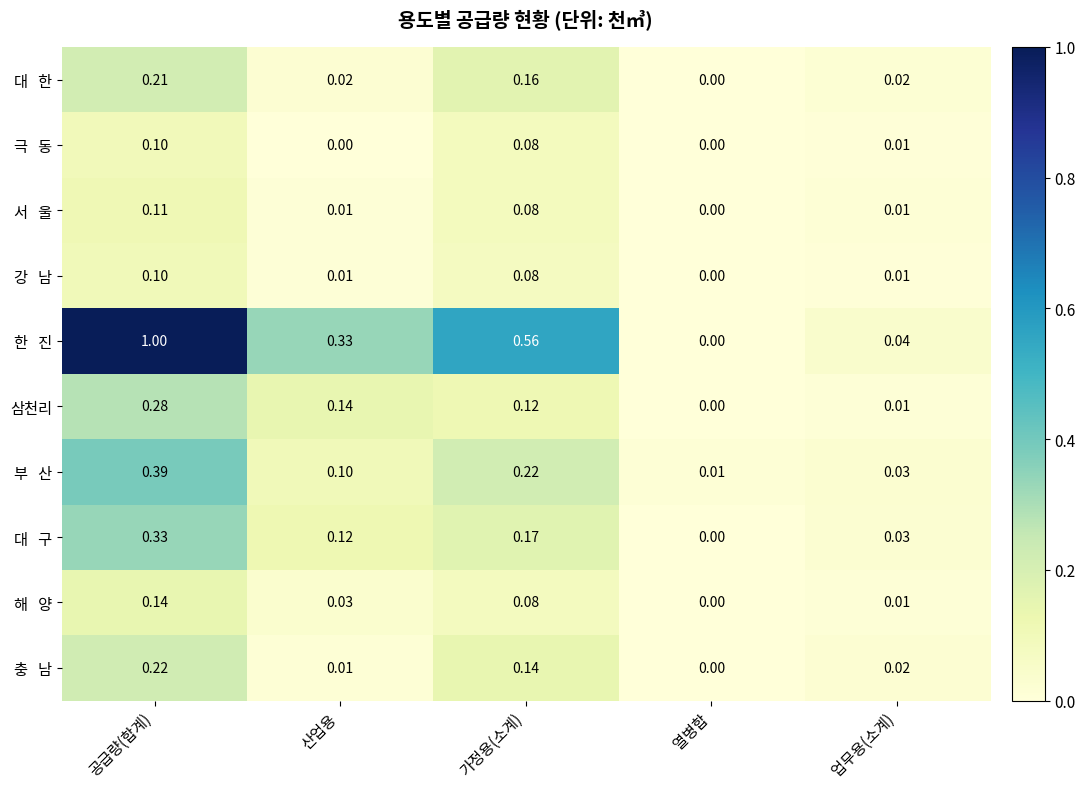

At which category is the sum across all series the highest?

공급량(합계)